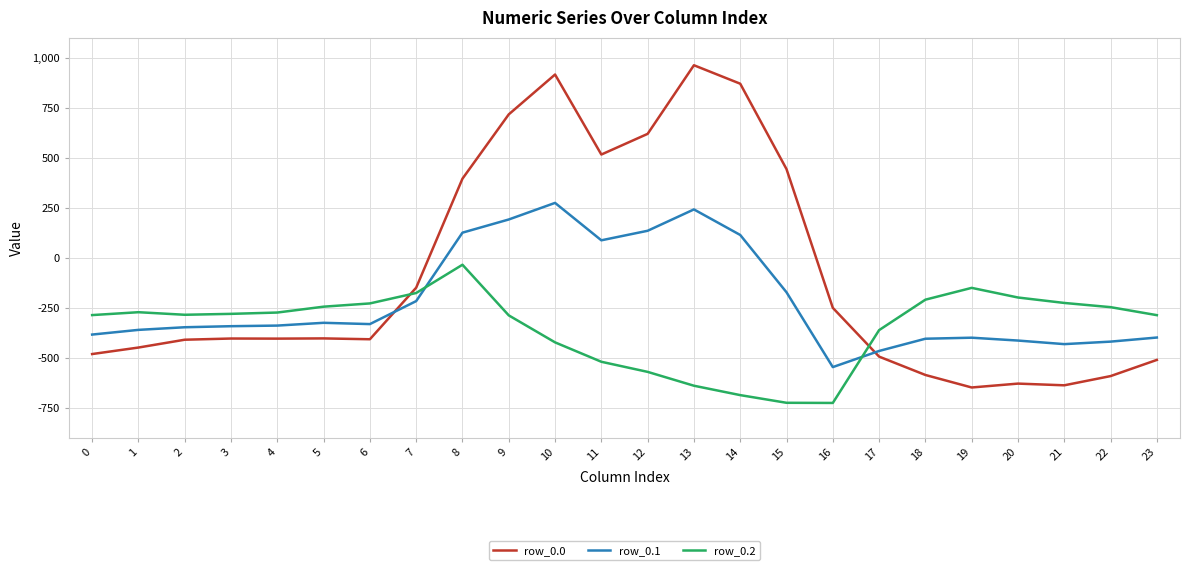

What is the difference between the maximum and minimum values in the row_0.1 series?

821.4